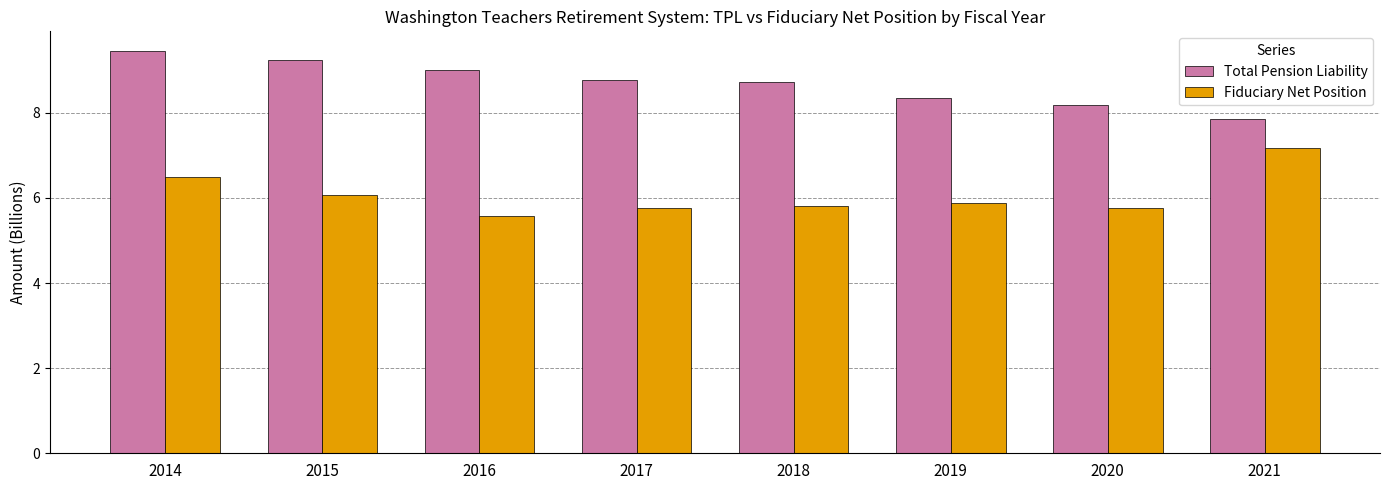

The value of Fiduciary Net Position at 2020 is 10.2. True or false?

False